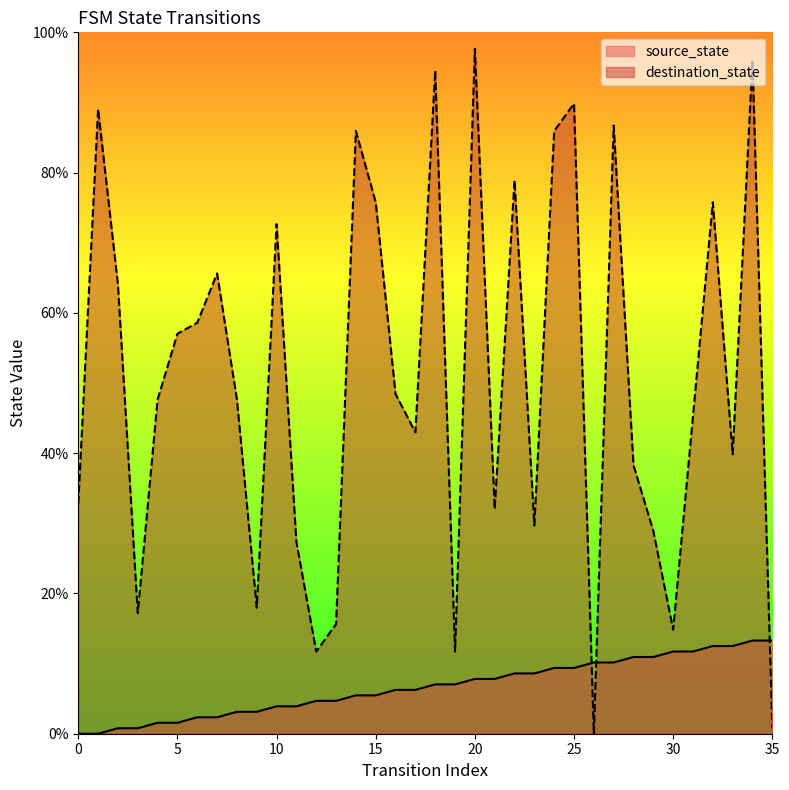

What is the sum of the destination_state values at 16 and 26?

48.4